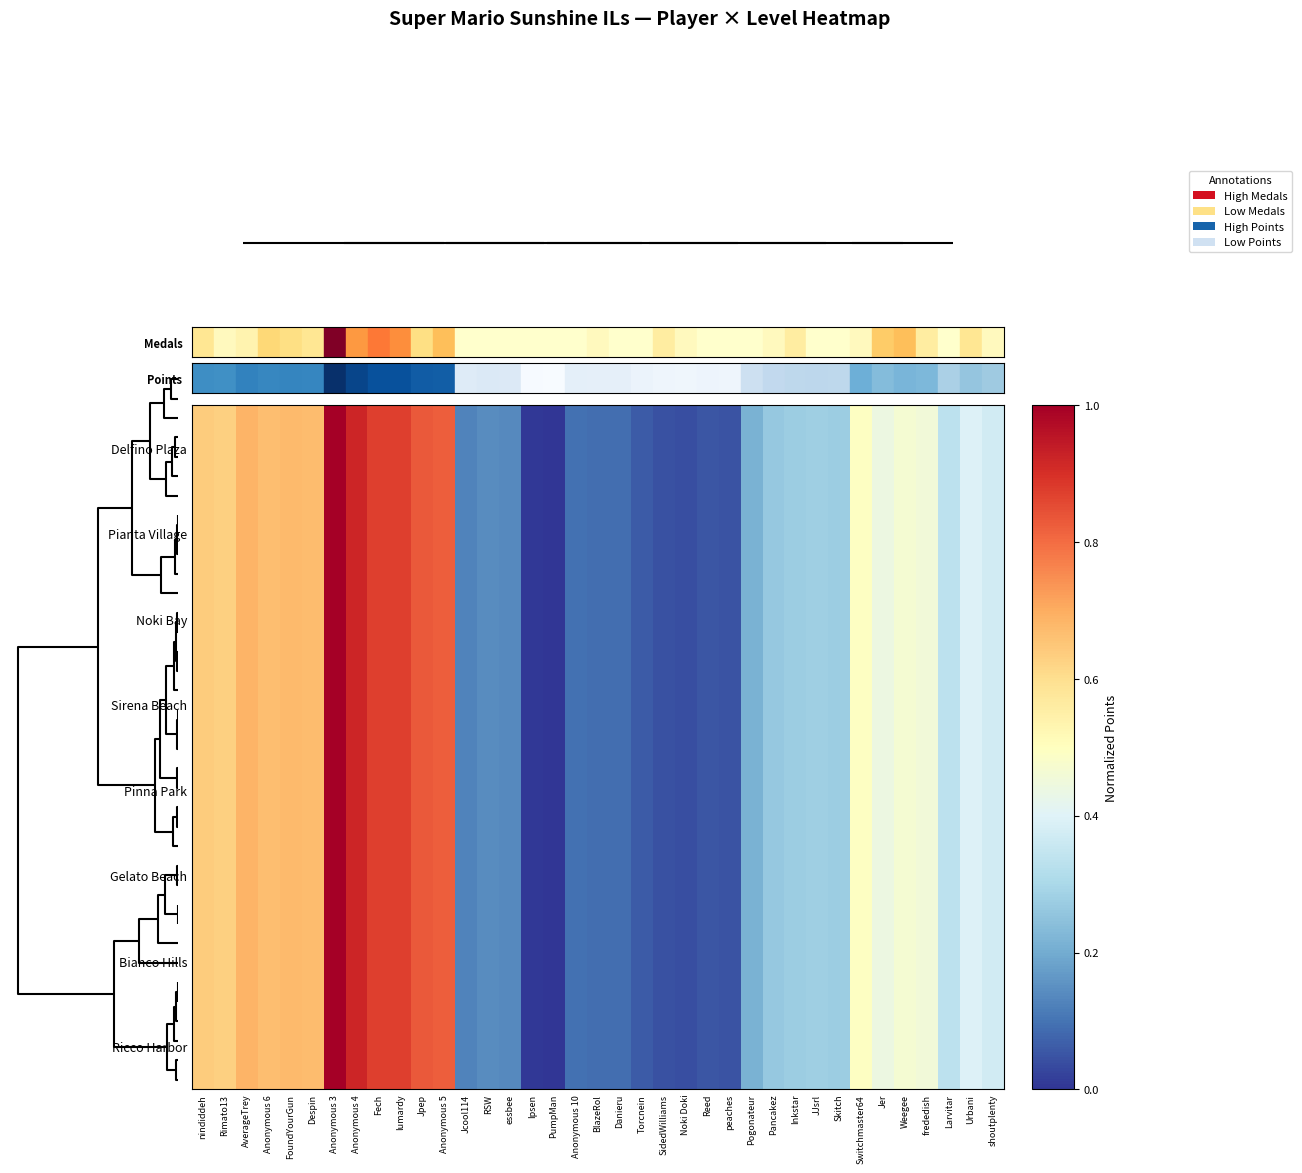

What is the maximum value shown in the chart?

1.0